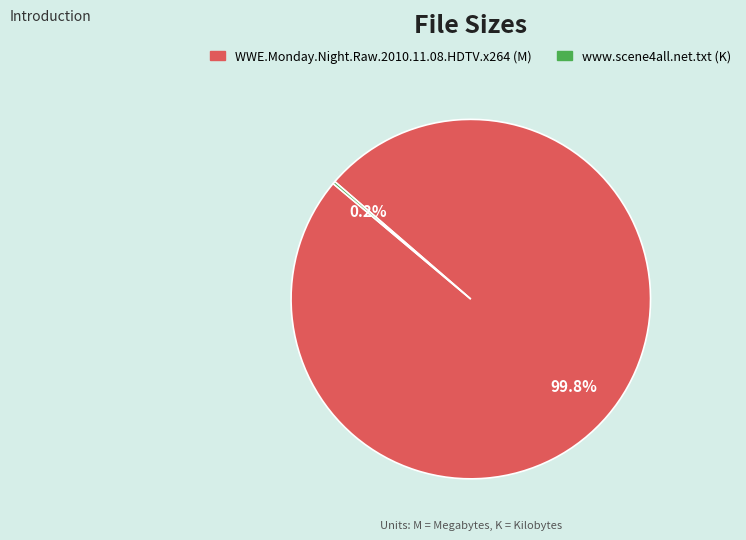

To the nearest percent, what is the difference between the largest and smallest slice percentages?

100%